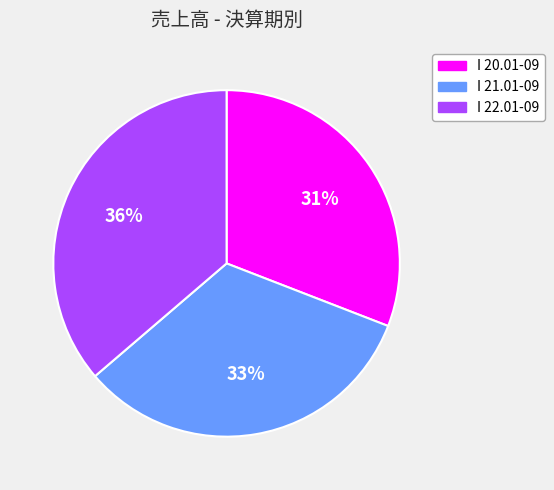

Approximately how many times larger is the value at I 21.01-09 compared to I 22.01-09?

0.9